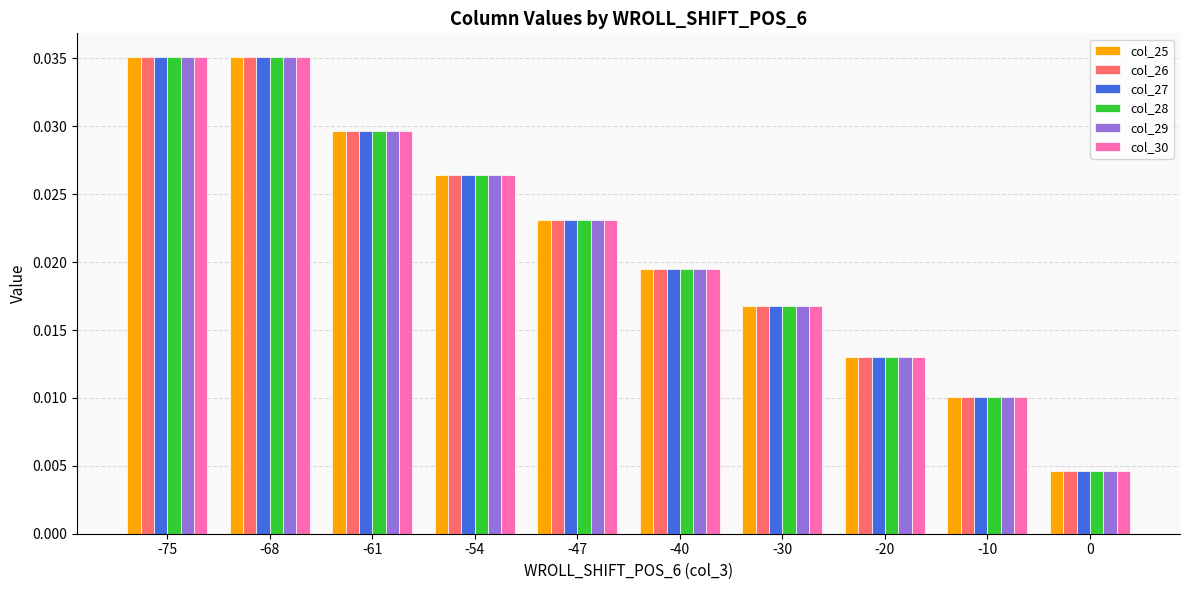

At how many categories does at least one series exceed 0?

10